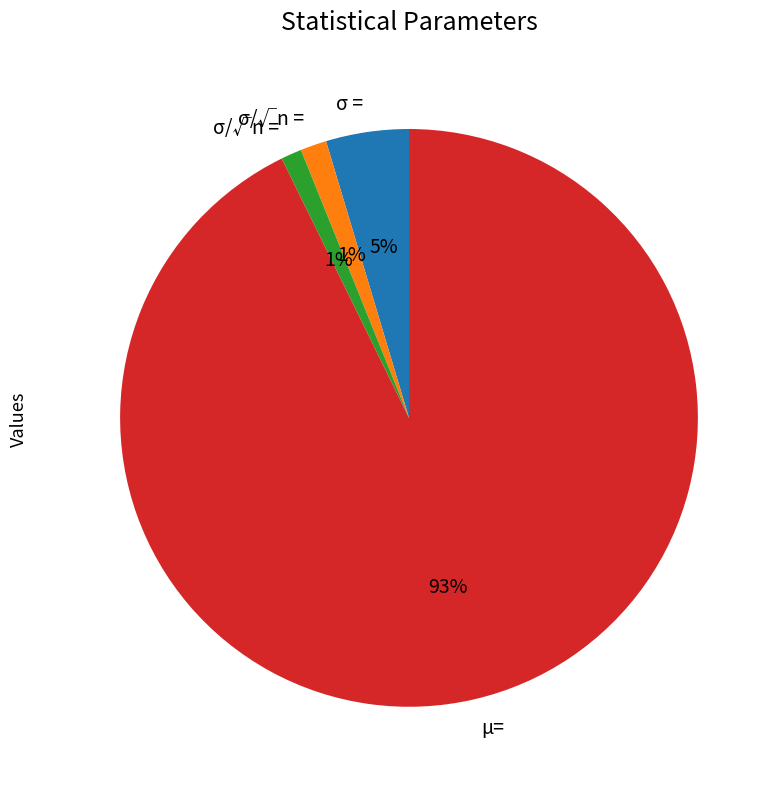

To the nearest percent, what is the average slice percentage?

25%